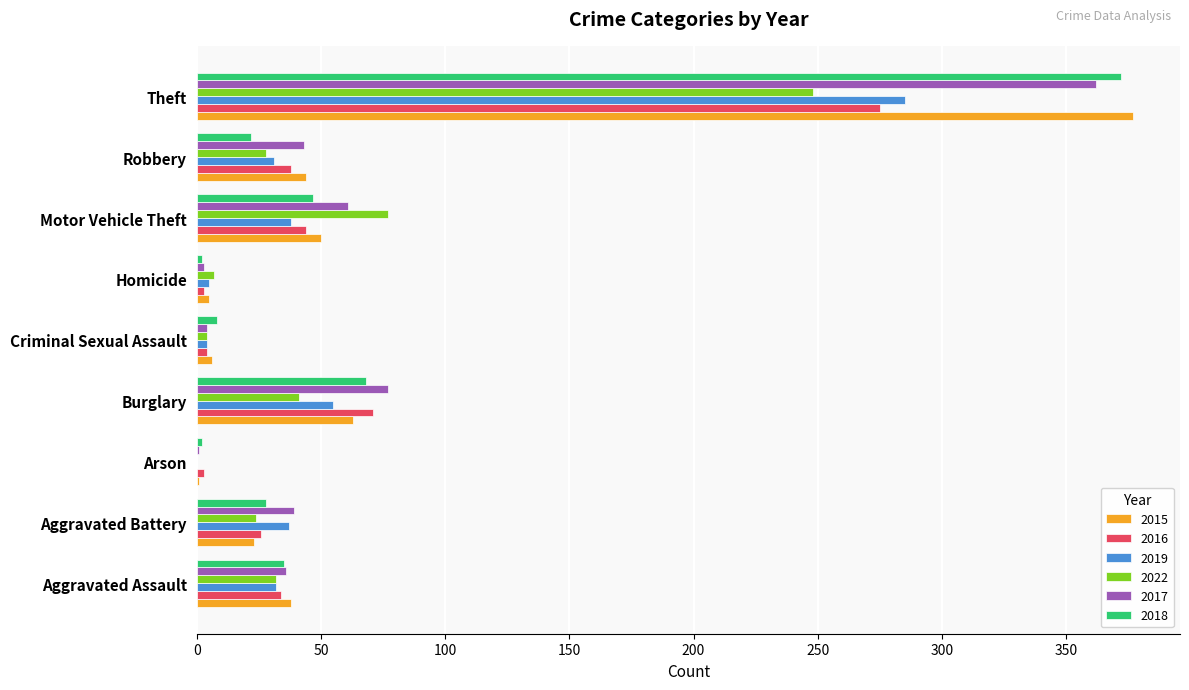

What is the sum of the 2015 values at Homicide and Theft?

382